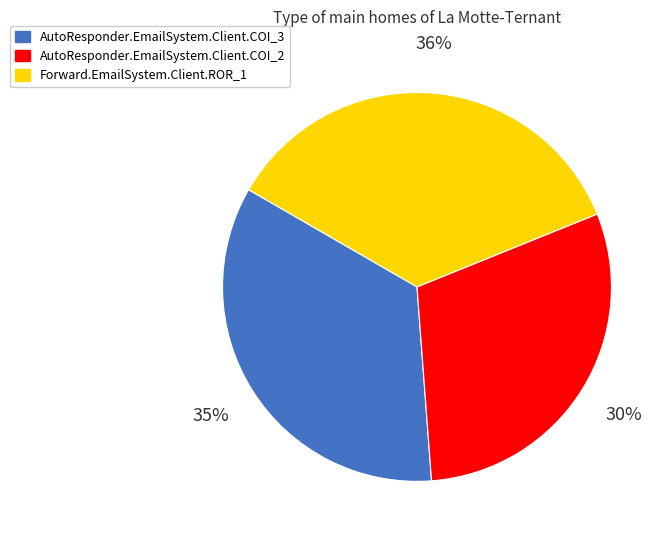

Is there a majority slice in this chart?

No